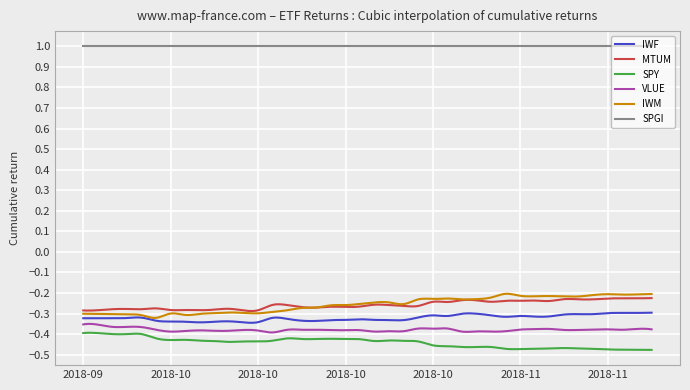

Which series has the largest total across all categories?

SPGI